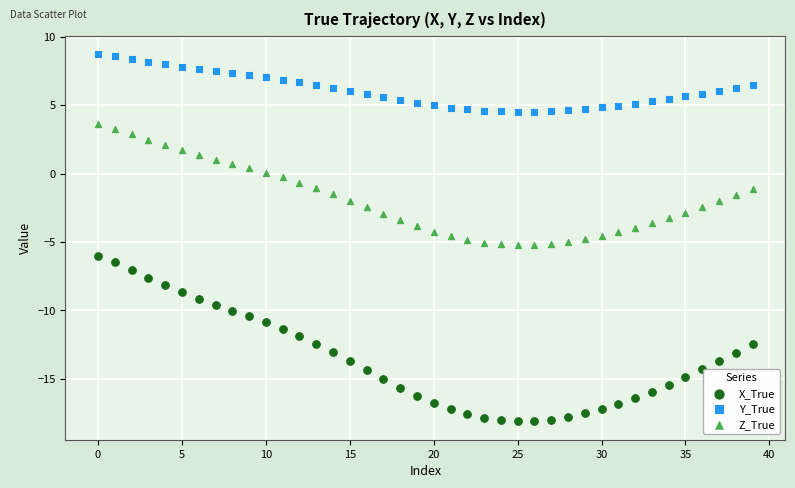

Across all data points, what is the range of Y values (max minus min)?

26.9